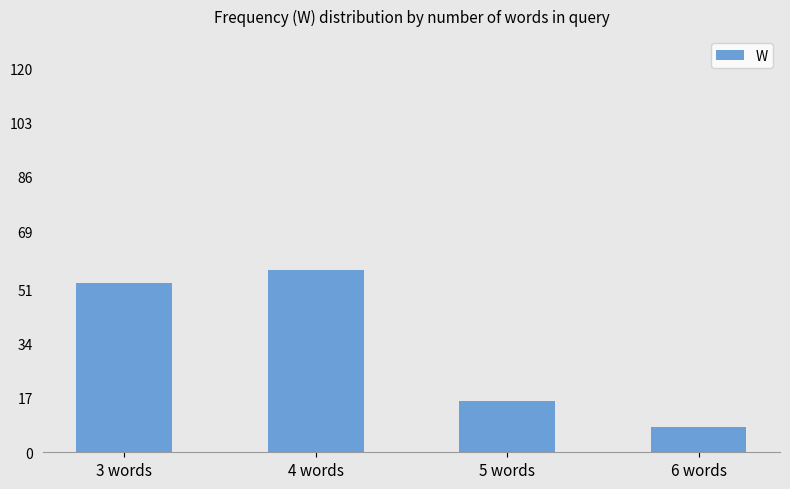

Where is the data nearest to the value 32?

5 words